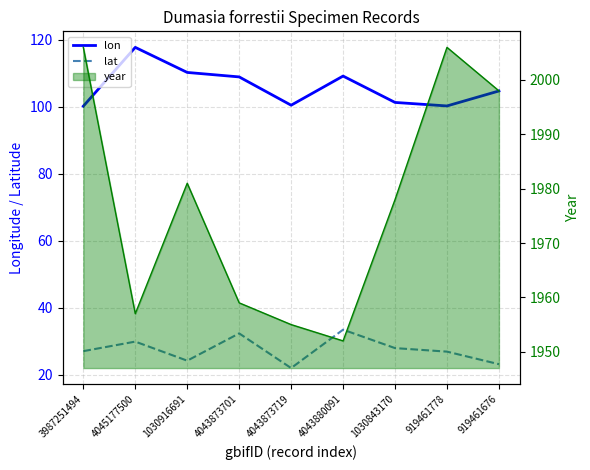

True or false: lon and lat cross at least once.

False